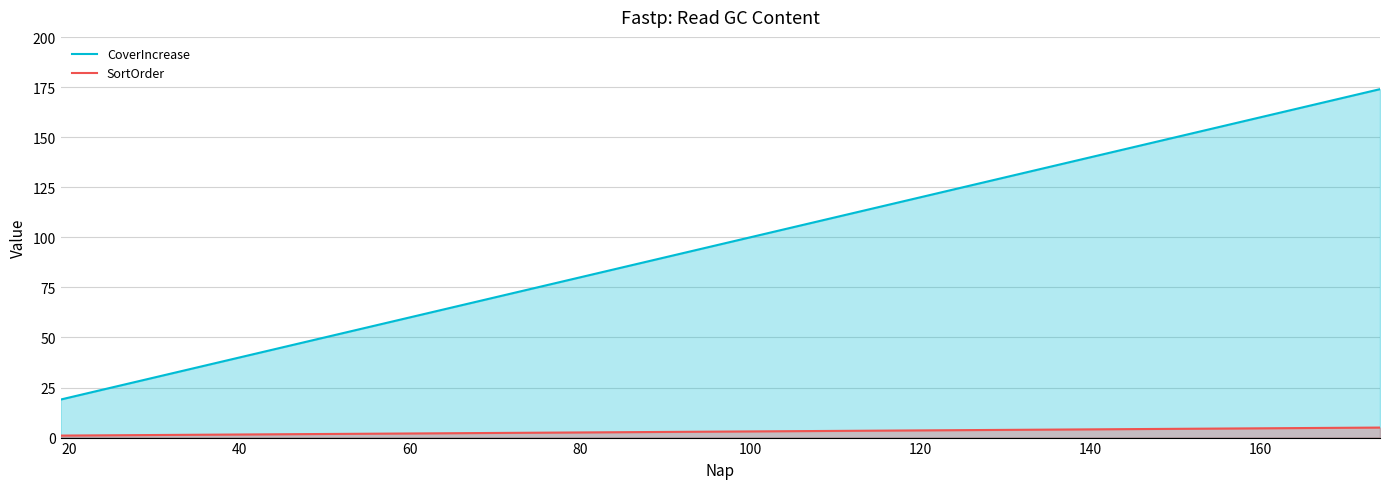

Does the chart have visible grid lines?

Yes